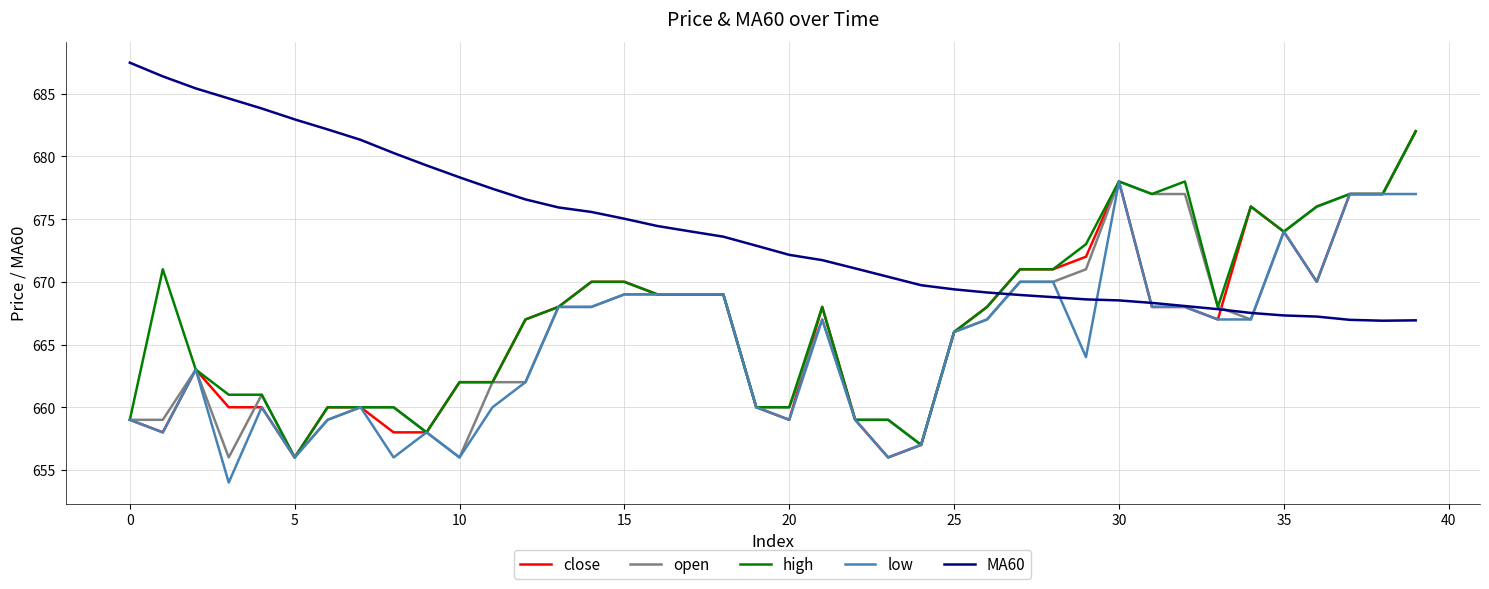

What is the minimum value shown in the chart?

654.0